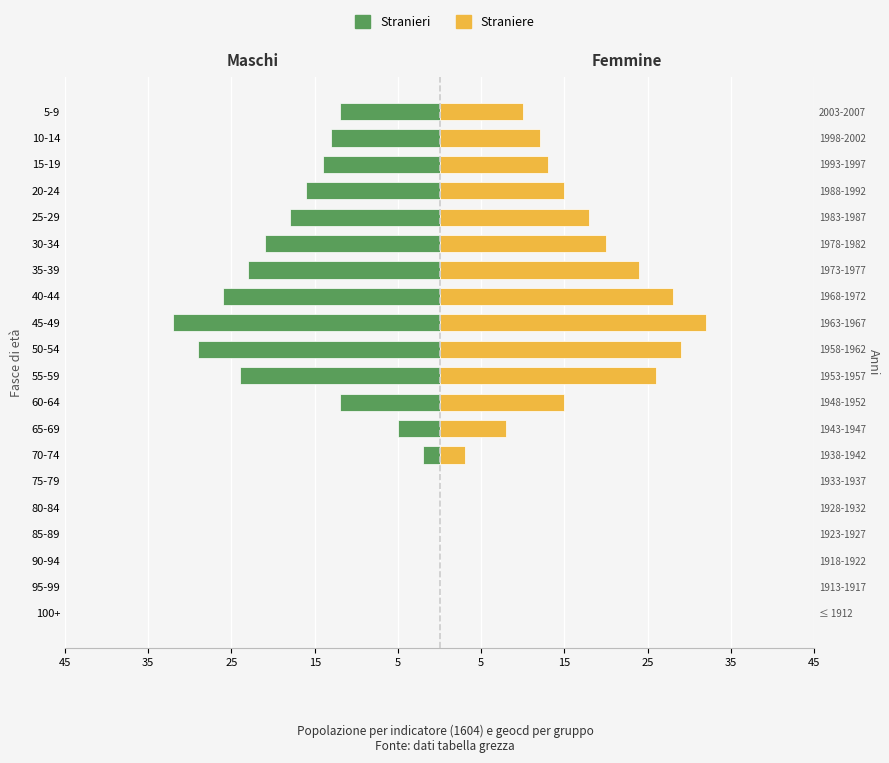

How many values in the Straniere series are below 13?

10